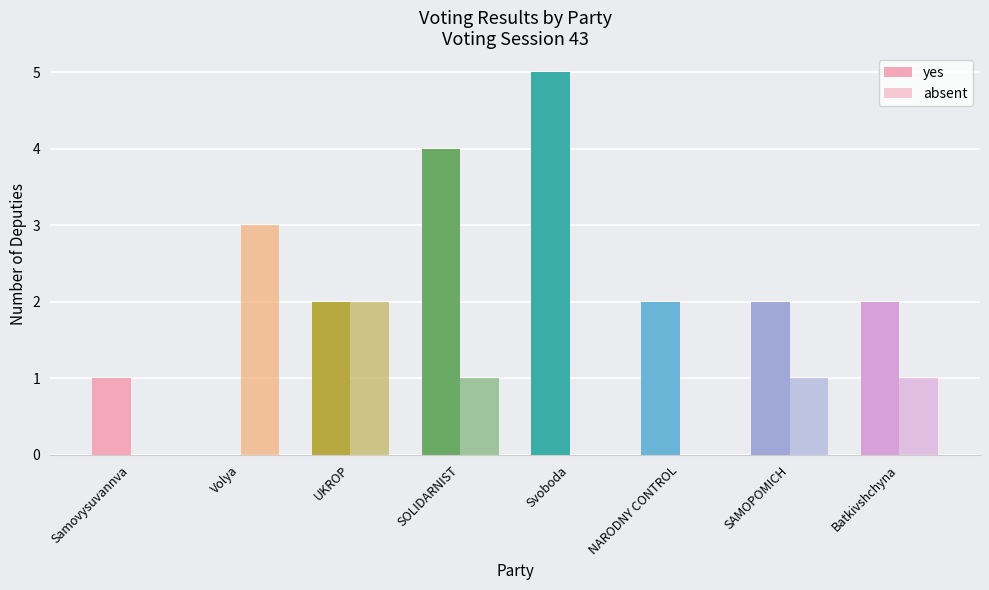

Rank the series by their maximum value, from lowest to highest.

absent, yes